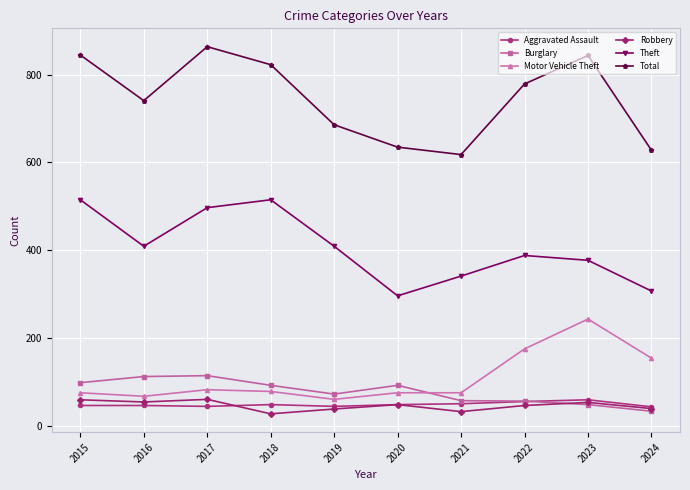

Count the number of data series in this chart.

6